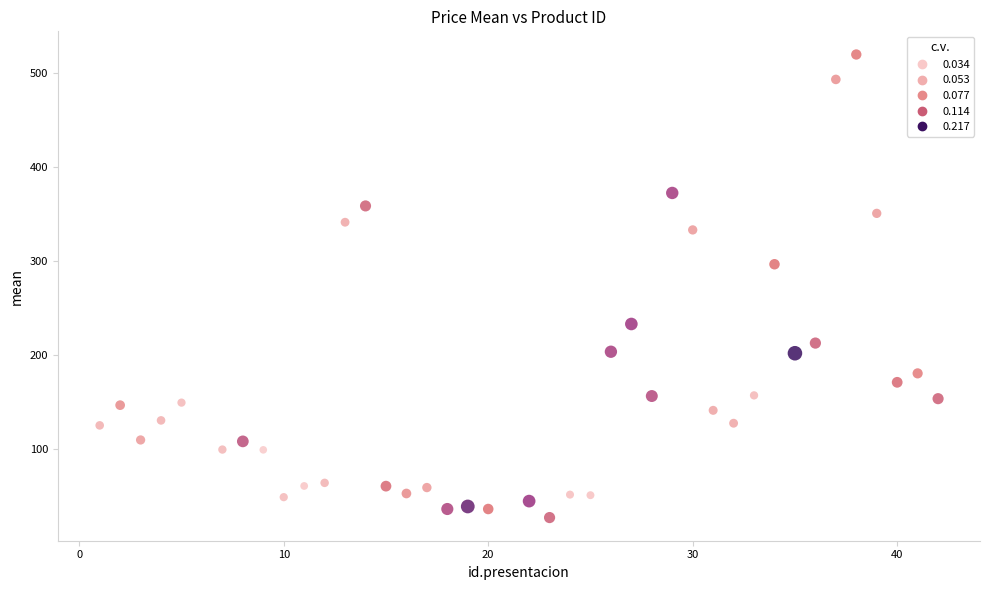

What Y value in the scatter plot is closest to 273?

296.3